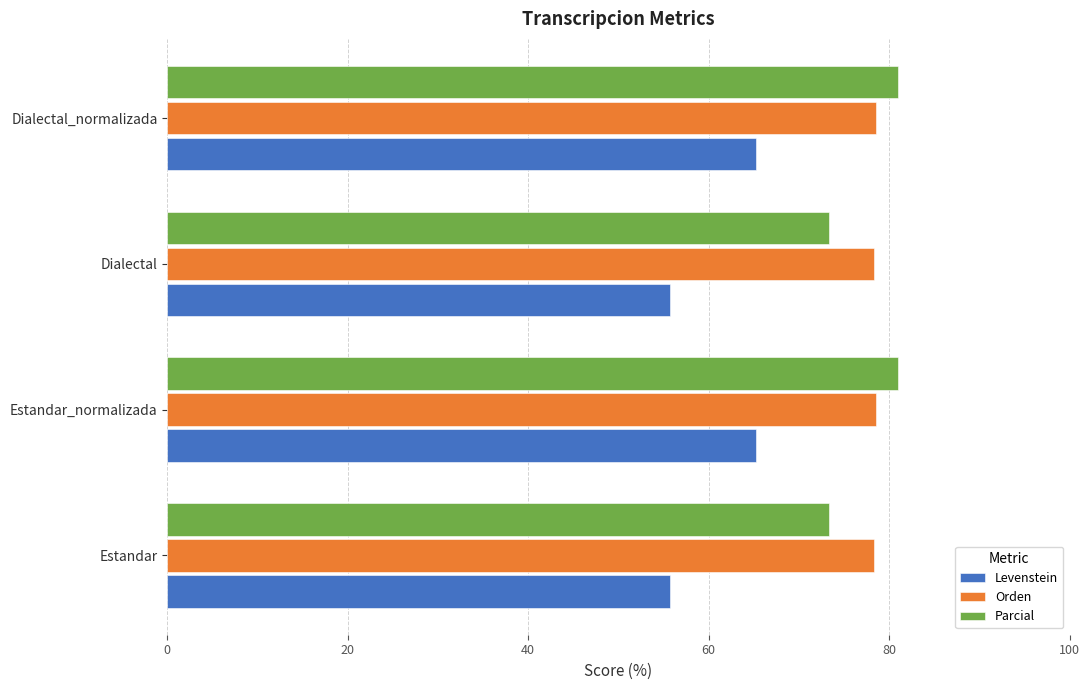

What is the lowest value of the Parcial series?

73.4